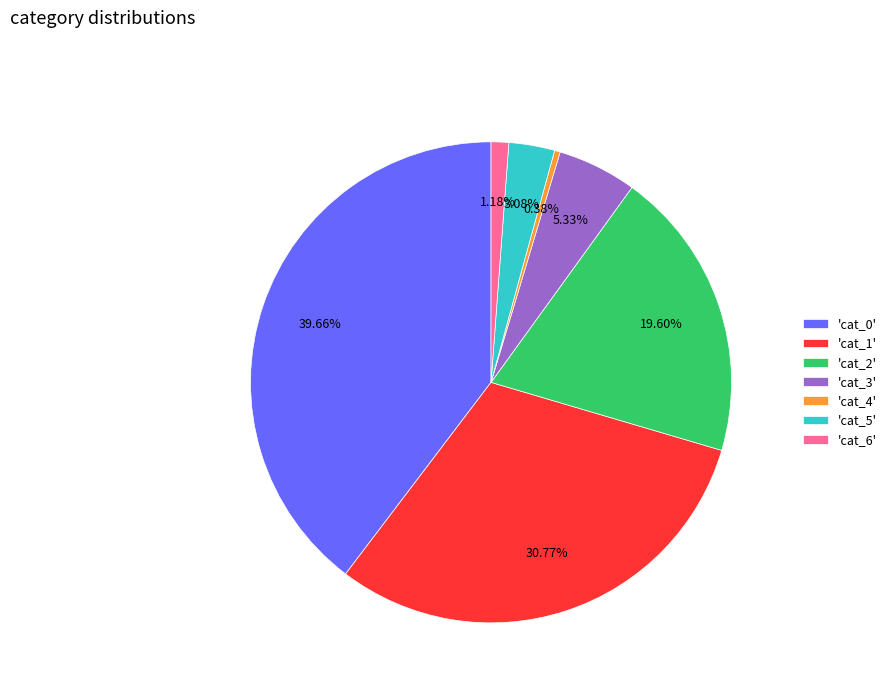

Do 'cat_1' and 'cat_5' together represent more than half of the pie?

No